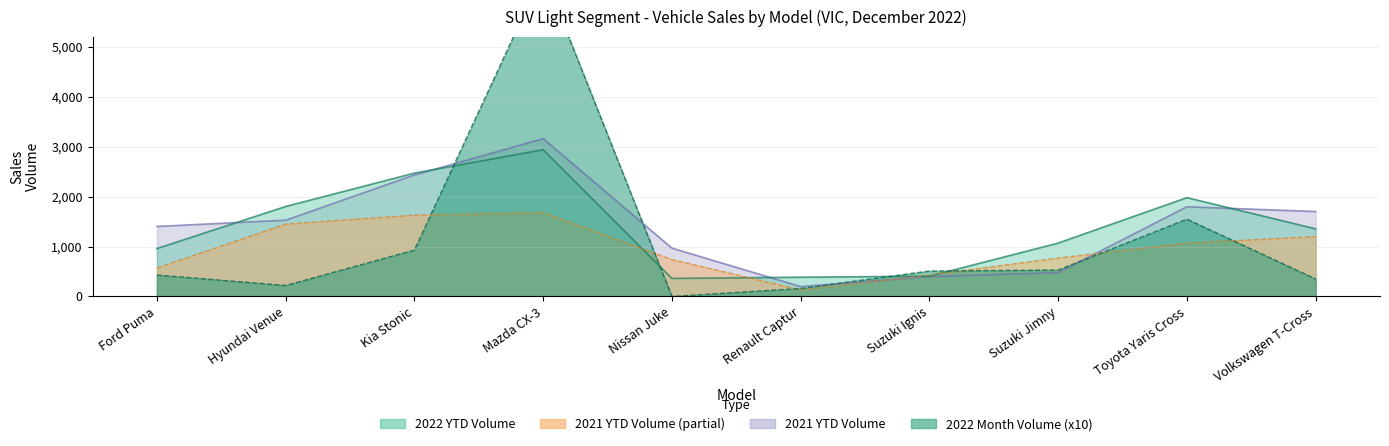

Count the number of data series in this chart.

4